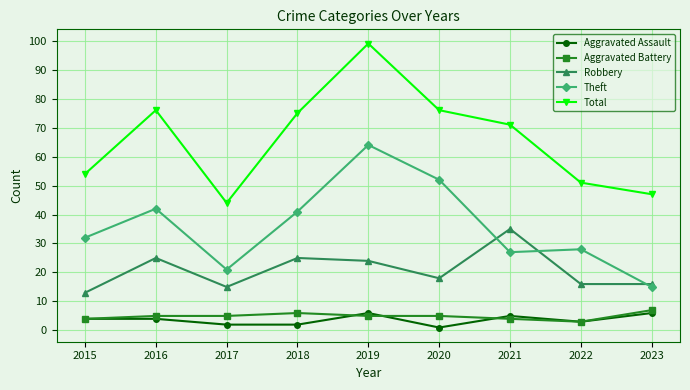

Does the chart display data point markers on the line(s)?

Yes